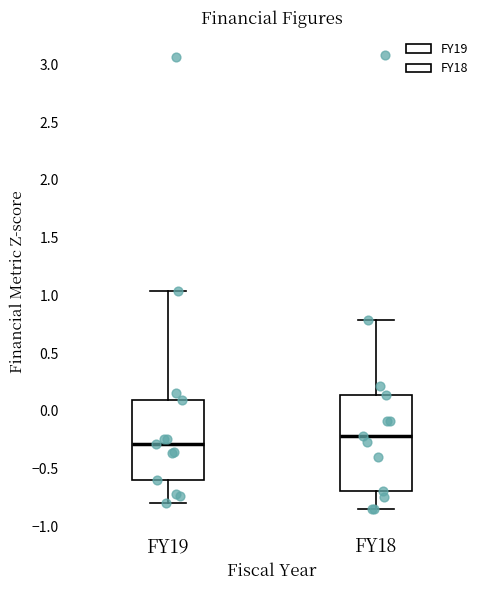

Reading left to right, read every box against the y-axis: the position of its median line, the range the box covers, and the ends of its whiskers. The values are not printed on the chart, so give them approximately, as read against the axis.

FY19: median -0.30, box -0.60 to 0.10, whiskers -0.80 to 1.05
FY18: median -0.20, box -0.70 to 0.15, whiskers -0.85 to 0.80